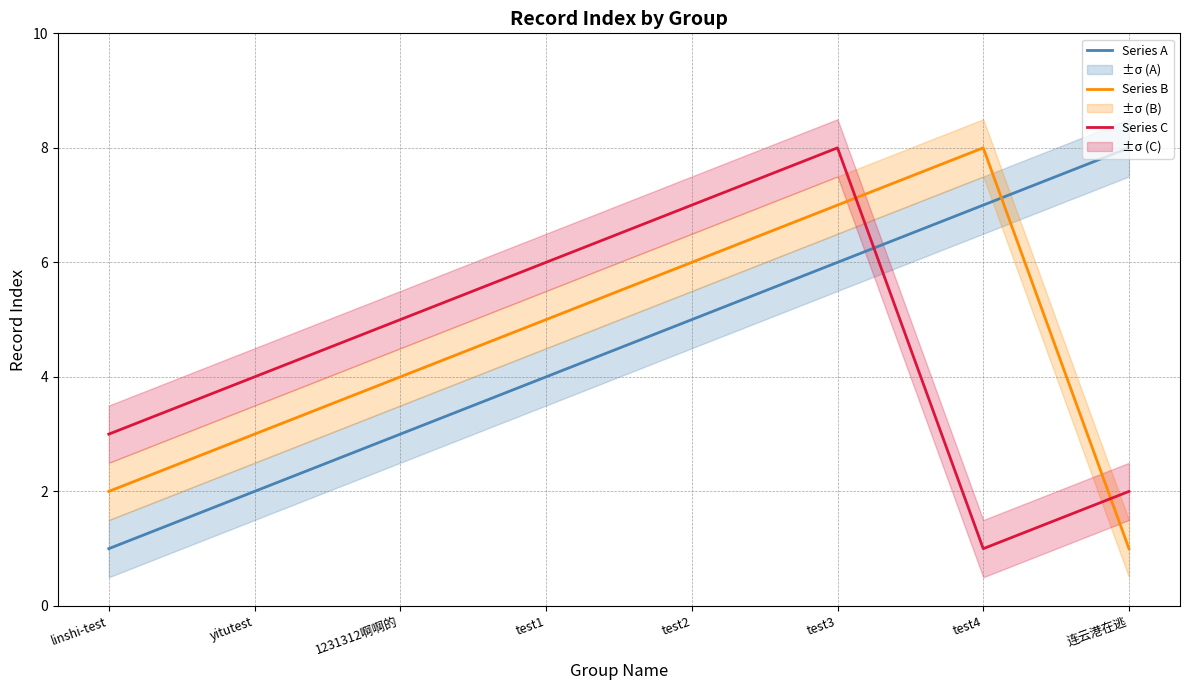

True or false: Series A has more than 0 interior local peaks.

False